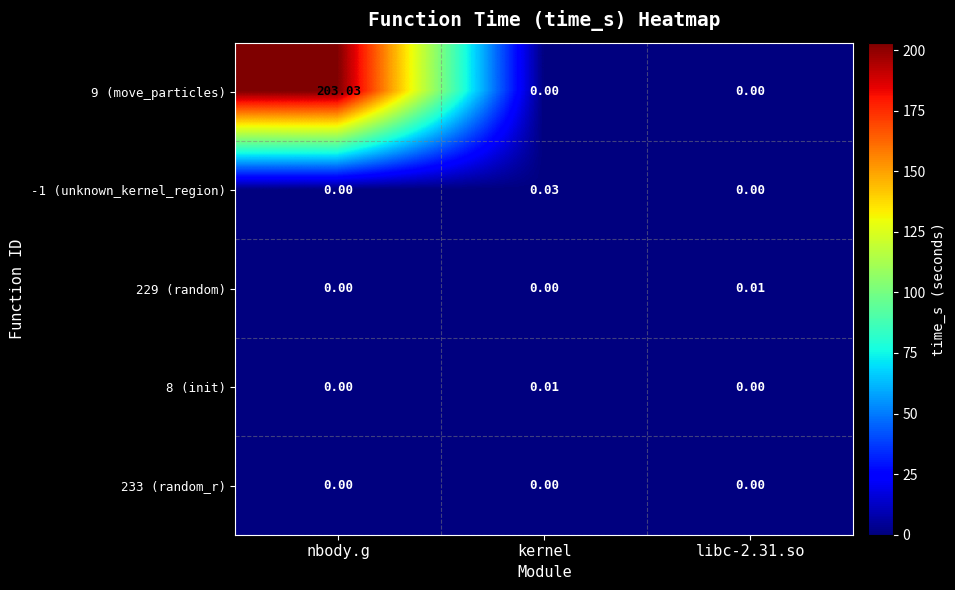

Which label corresponds to the largest value in the chart?

nbody.g